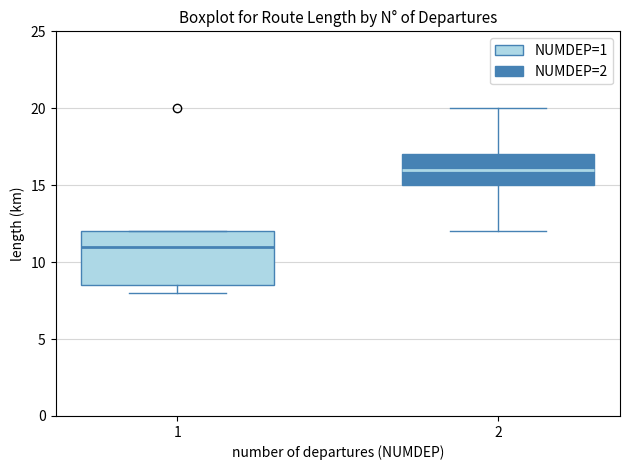

Where does the upper whisker of the box at x = 2 end on the y-axis? The values are not printed on the chart, so give them approximately, as read against the axis.

20.0